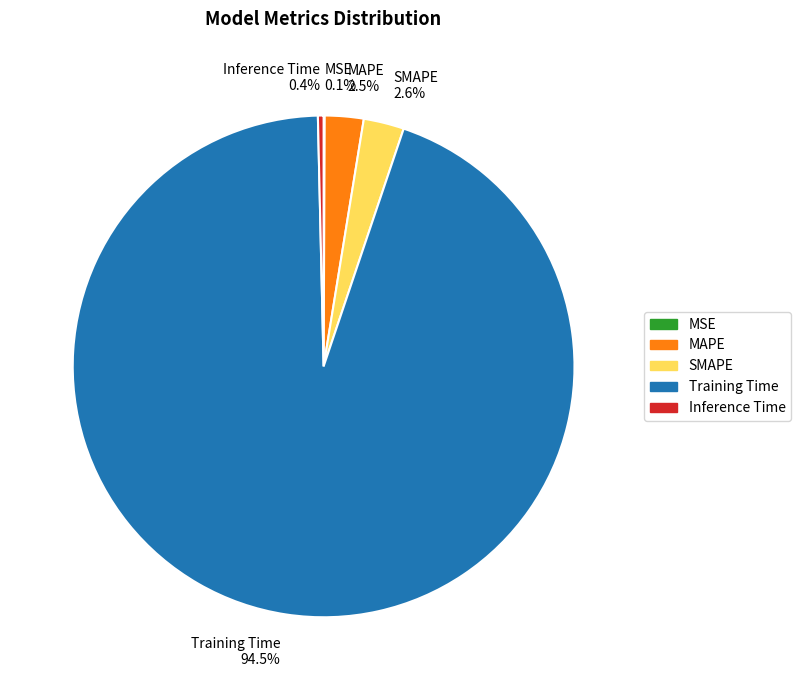

To the nearest percent, what is the average slice percentage?

20%